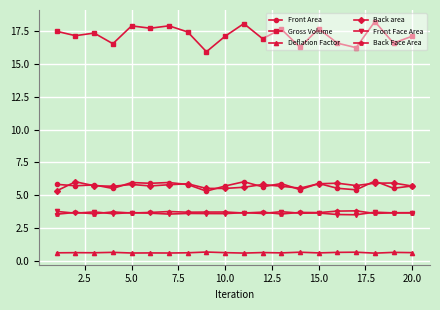

What are all the series names shown in the legend?

Front Area, Gross Volume, Deflation Factor, Back area, Front Face Area, Back Face Area